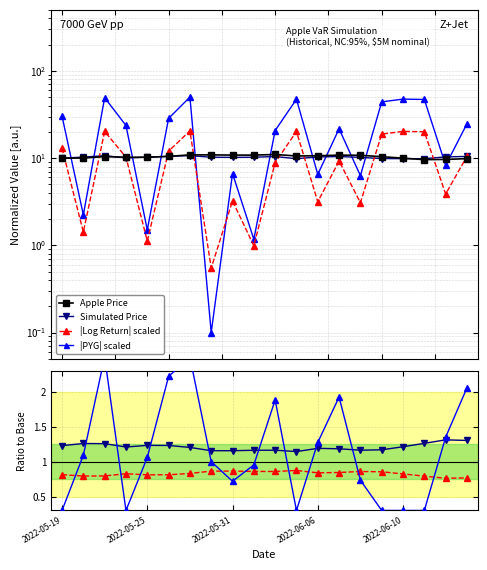

What is the label of the 17th point from the left?

2022-06-10